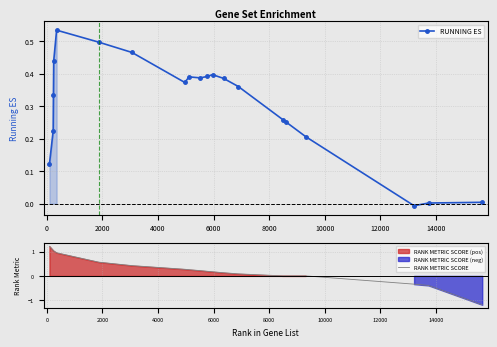

What is the lowest value of the RANK METRIC SCORE series?

-1.2